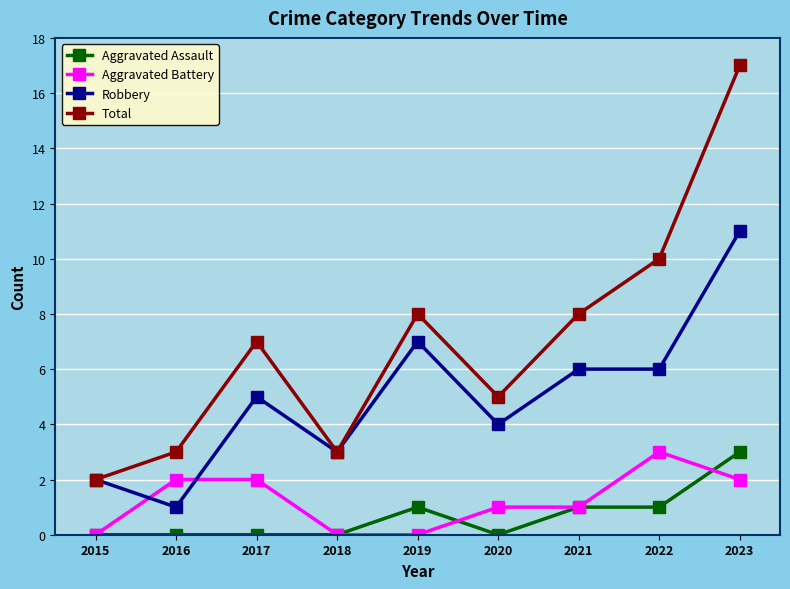

Which series has the widest spread of values?

Total